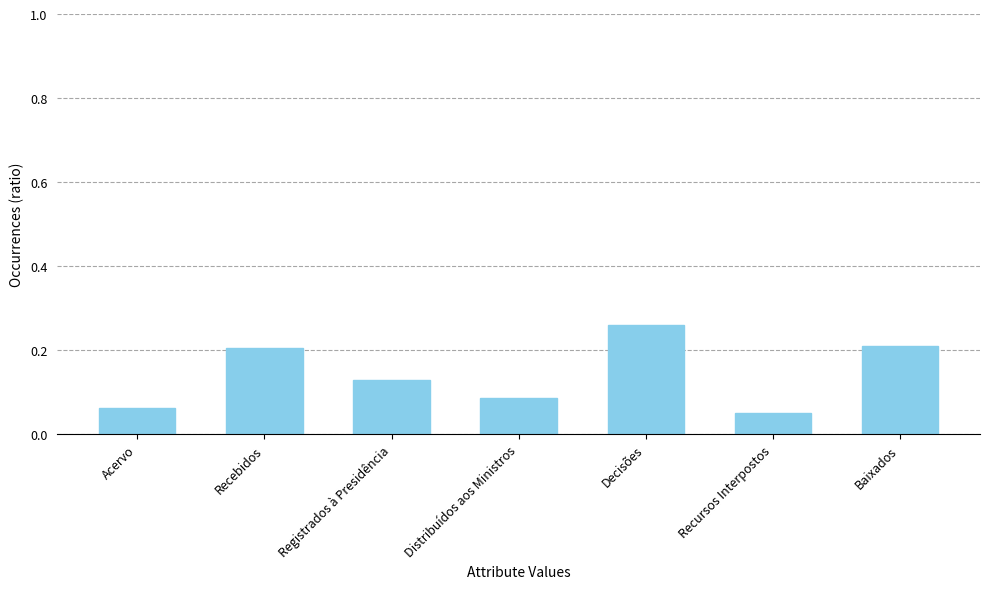

The value at Recebidos is 0.2. True or false?

True